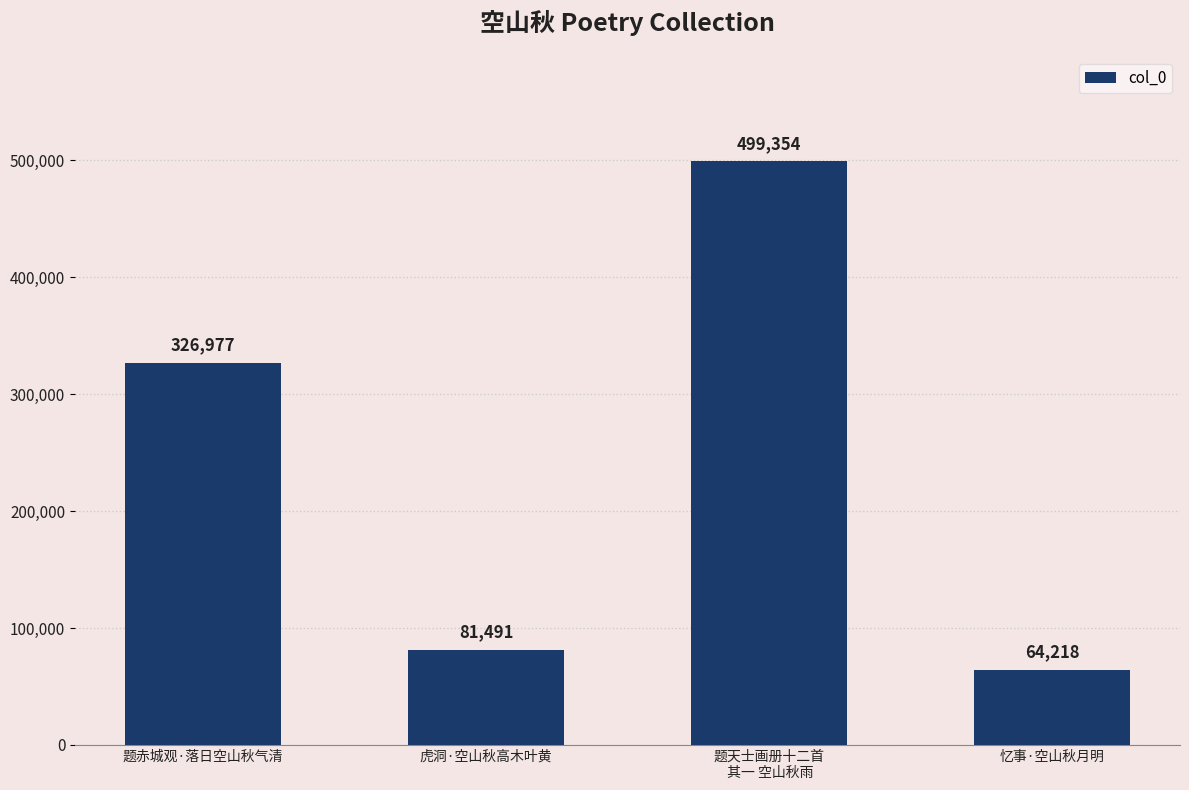

Which label corresponds to the largest value in the chart?

题天士画册十二首
 其一 空山秋雨